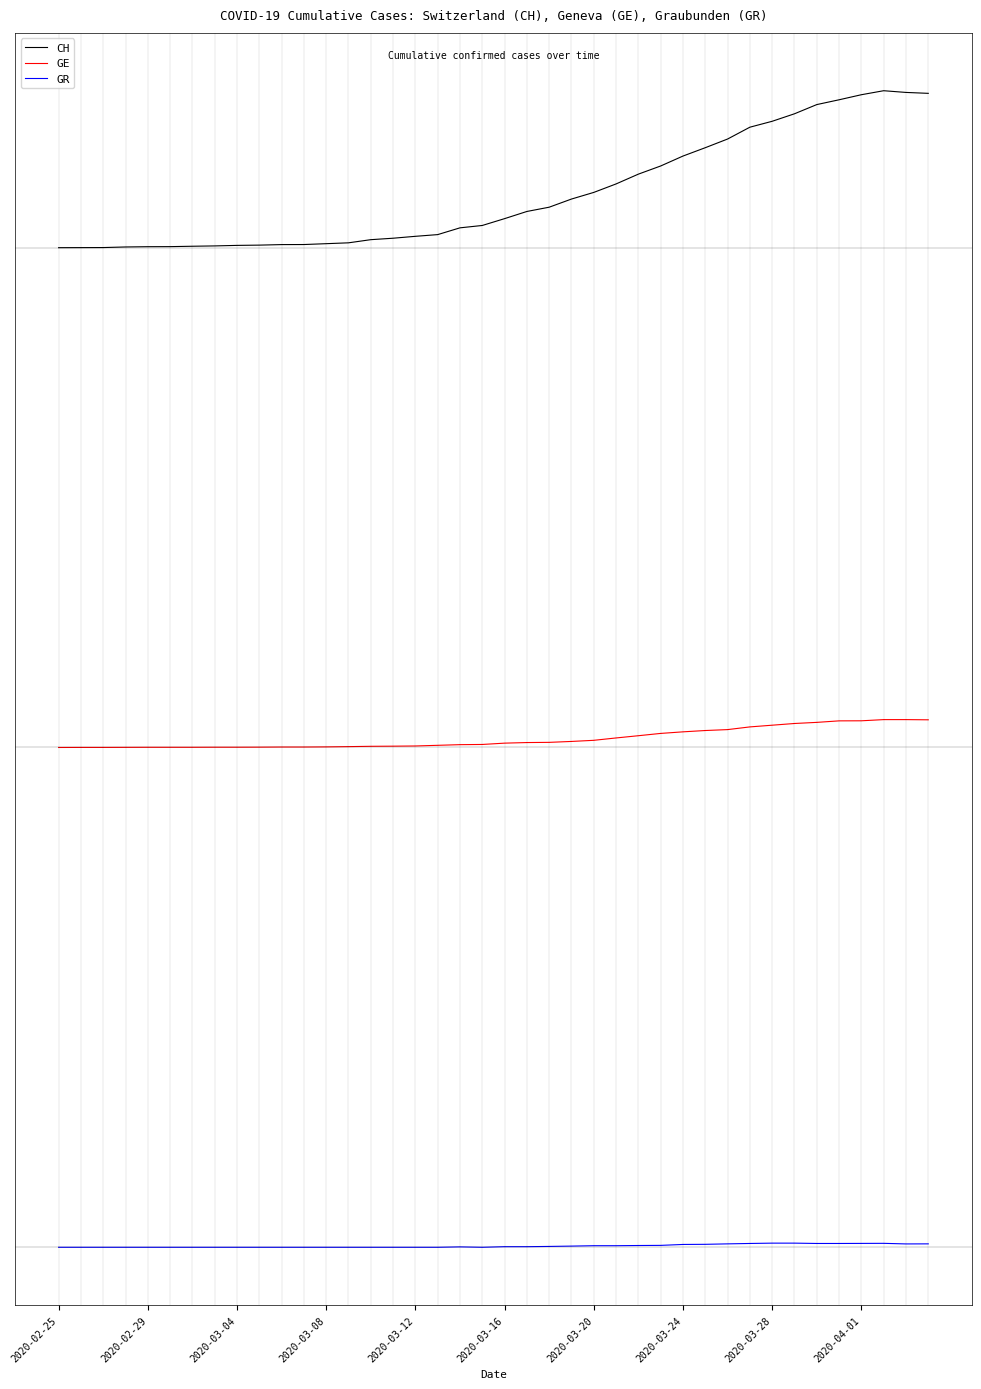

What is the difference between the second highest and minimum values in the GE series?

53.3